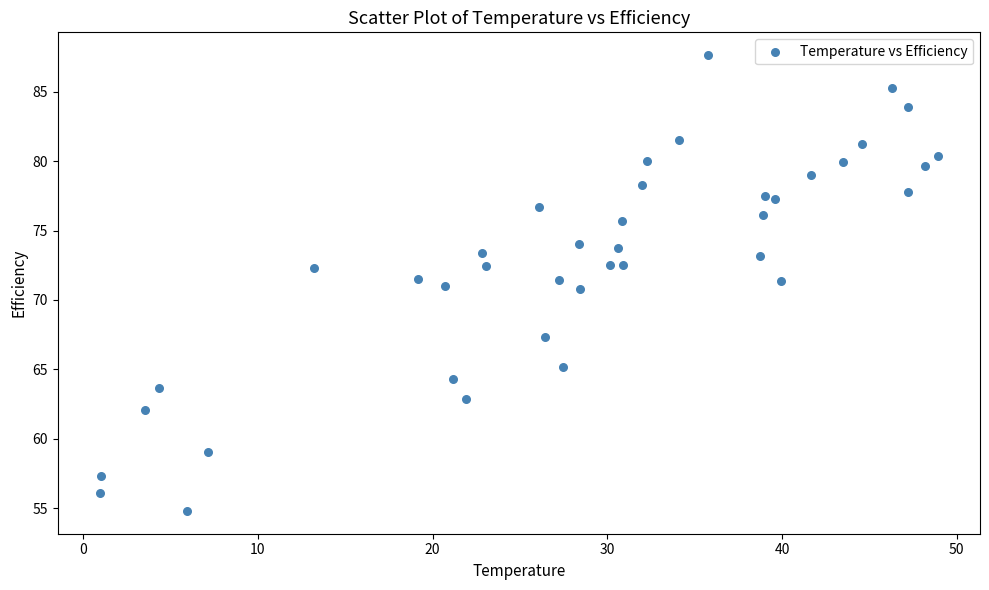

What is the range of Y values (max minus min)?

32.8